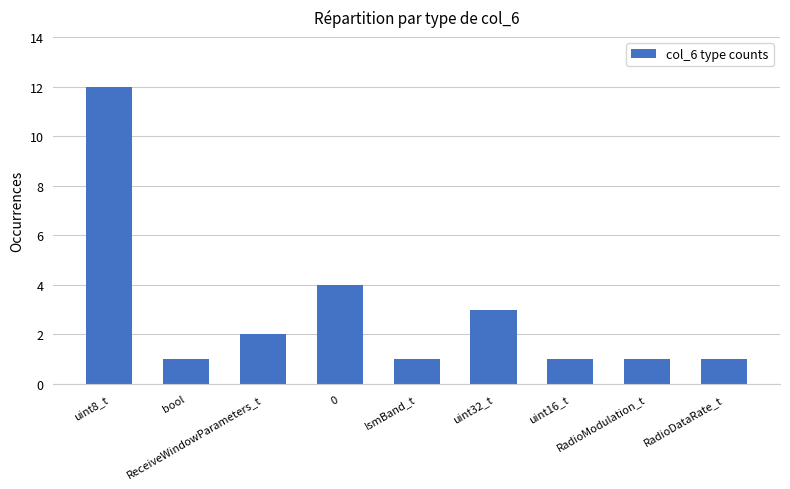

Reading right to left, what are all the values shown in this chart?

1	1	1	3	1	4	2	1	12